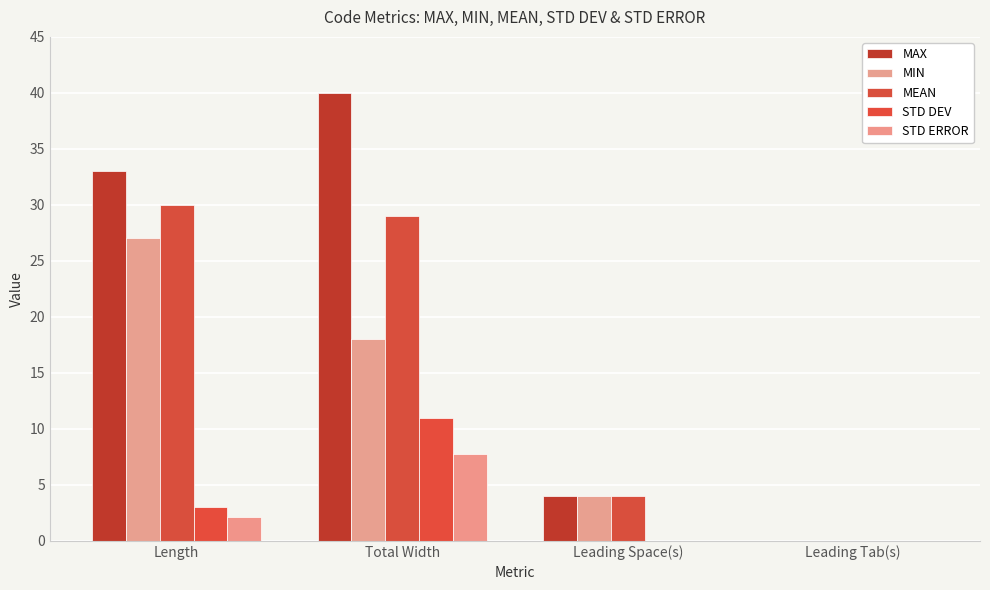

Reading right to left, what are all the values shown in this chart?

MAX: 0.0	4.0	40.0	33.0
MIN: 0.0	4.0	18.0	27.0
MEAN: 0.0	4.0	29.0	30.0
STD DEV: 0.0	0.0	11.0	3.0
STD ERROR: 0.0	0.0	7.8	2.1